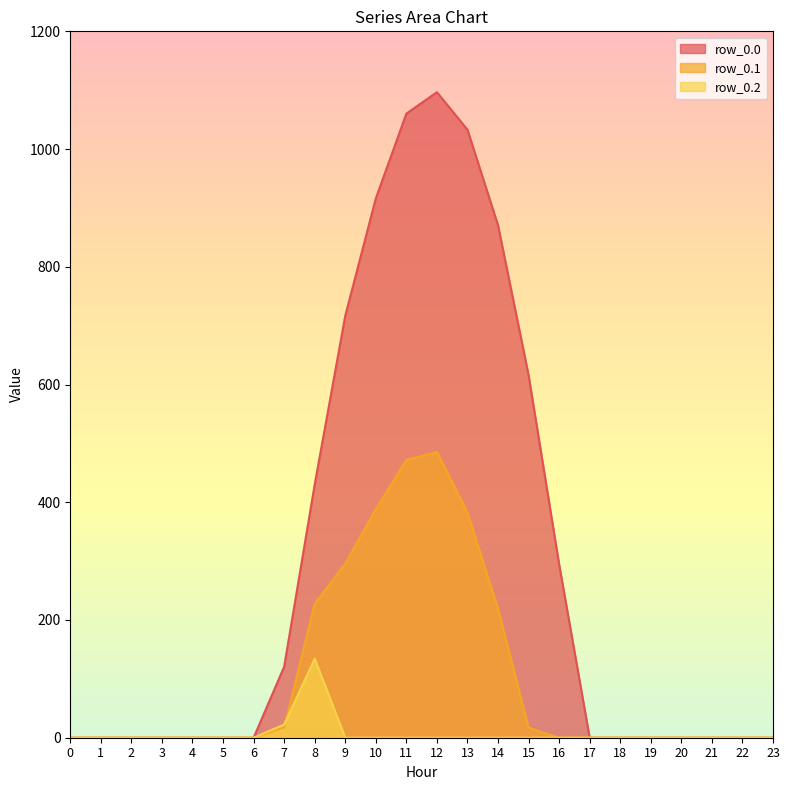

True or false: row_0.2 and row_0.0 intersect in this chart.

False